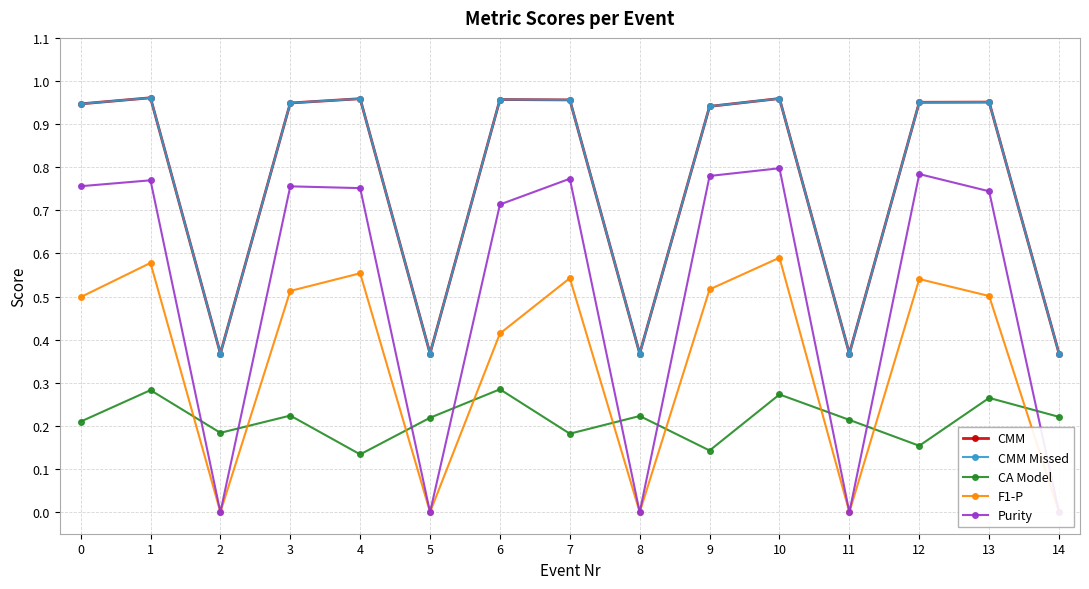

After their last crossing, which series has the higher values: F1-P or CA Model?

CA Model